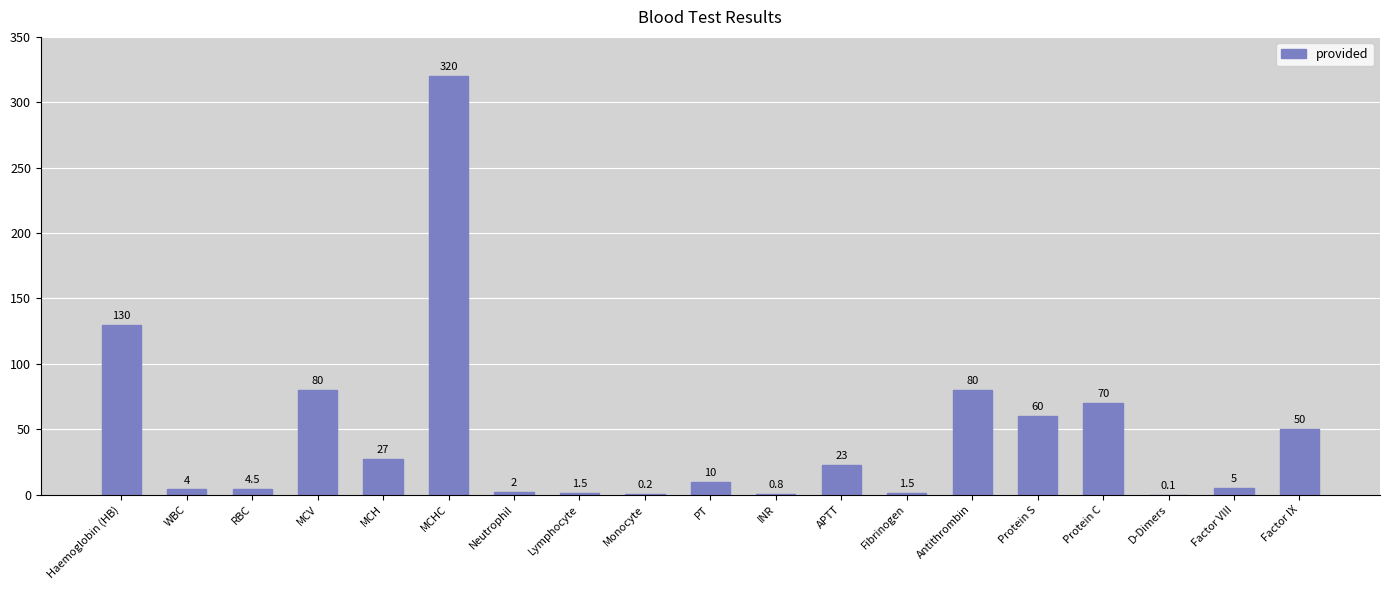

Is it true that the value at MCV is 80.0?

True